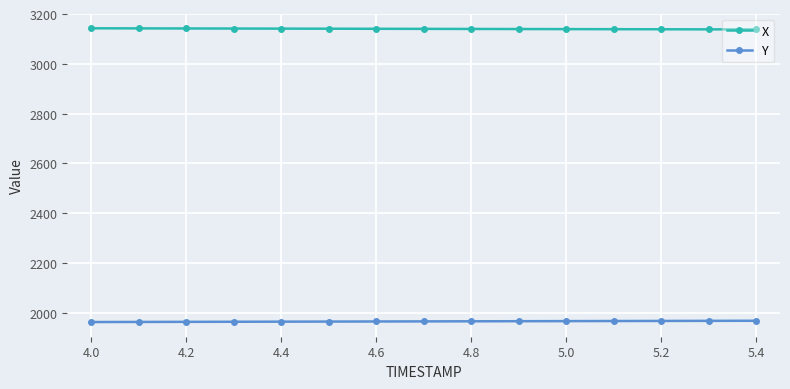

What is the sum of all X values?

47105.8